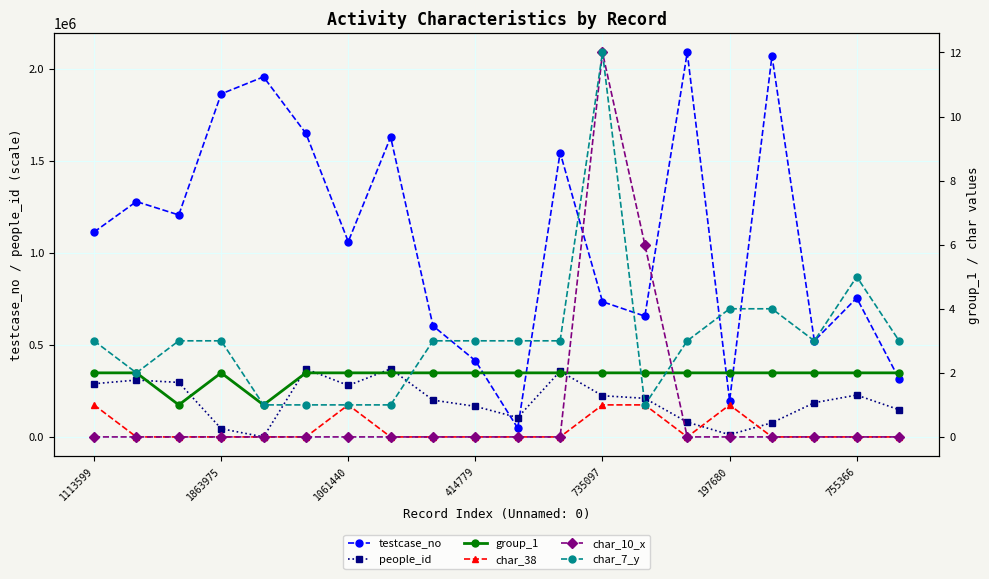

What is the greatest value displayed?

2089013